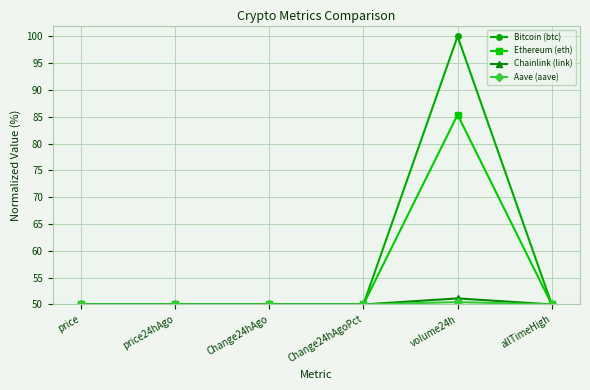

What is the difference between the maximum and second lowest values in the Chainlink (link) series?

1.1